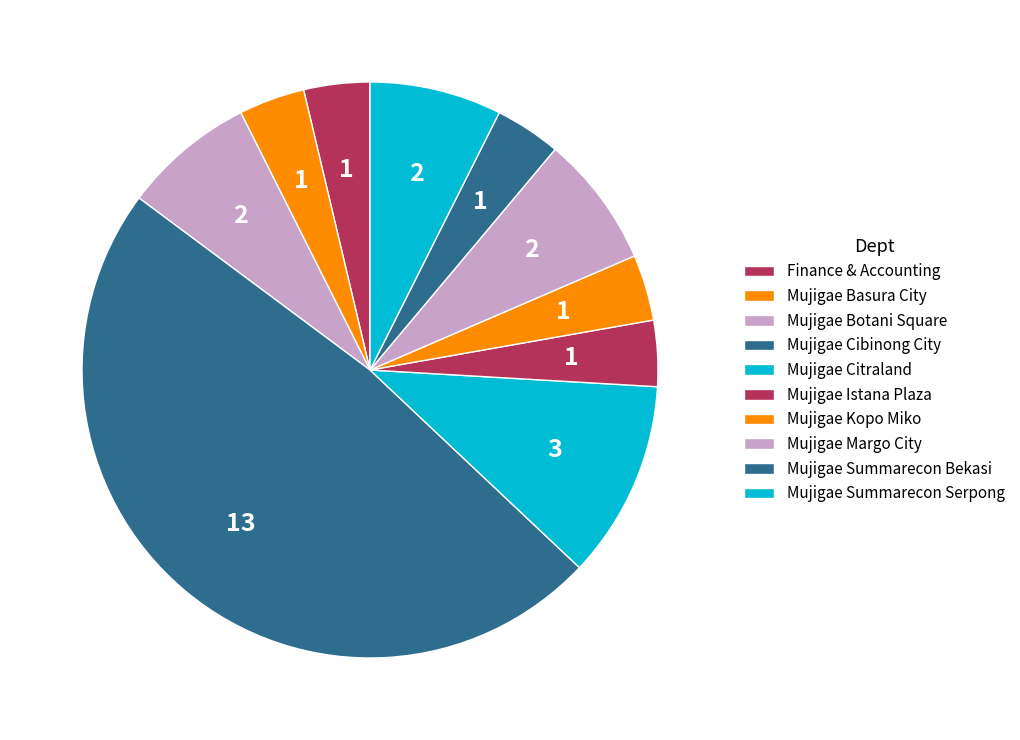

To the nearest percent, what percentage of the pie is Mujigae Istana Plaza?

4%